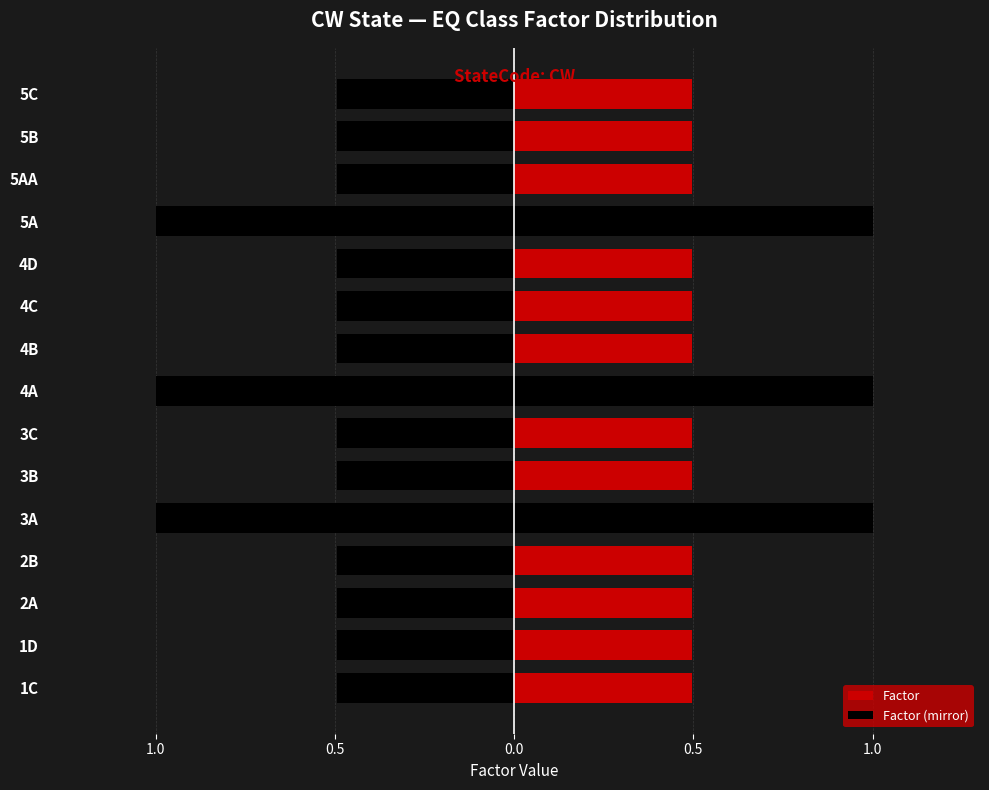

Reading right to left, list all the values displayed in this chart.

Factor: 0.5	0.5	0.5	1.0	0.5	0.5	0.5	1.0	0.5	0.5	1.0	0.5	0.5	0.5	0.5
Factor (mirror): -0.5	-0.5	-0.5	-1.0	-0.5	-0.5	-0.5	-1.0	-0.5	-0.5	-1.0	-0.5	-0.5	-0.5	-0.5